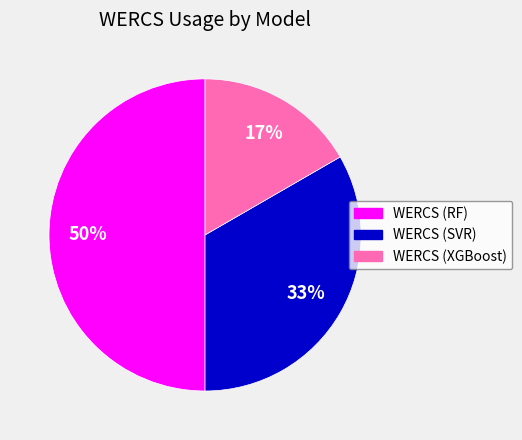

Which has a higher value, WERCS (XGBoost) or WERCS (SVR)?

WERCS (SVR)